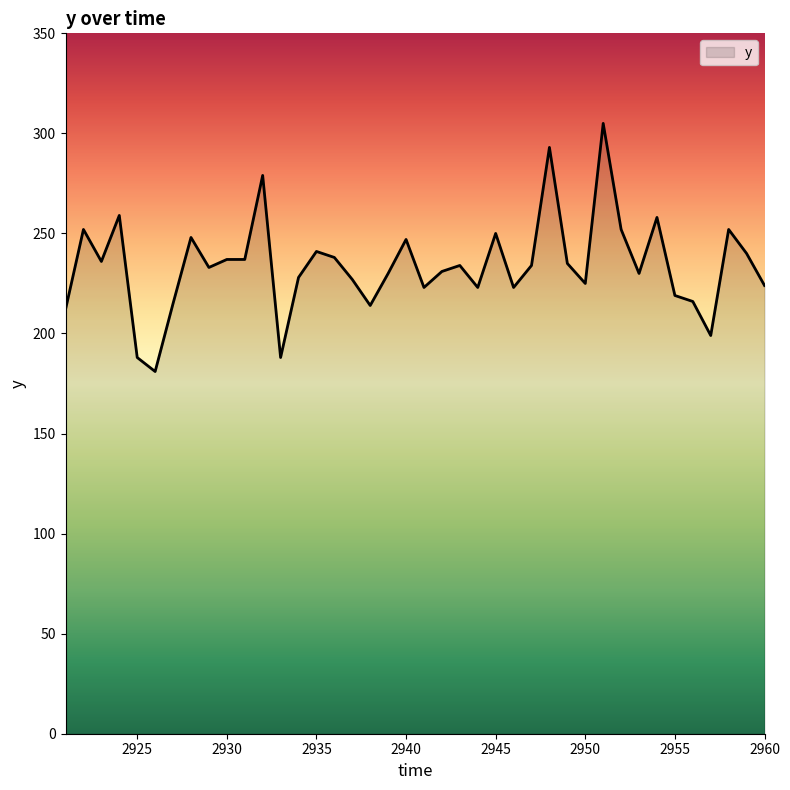

Does the chart display data point markers on the line(s)?

No